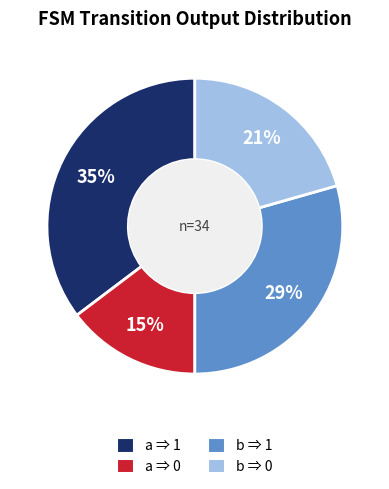

Is there a majority slice in this chart?

No